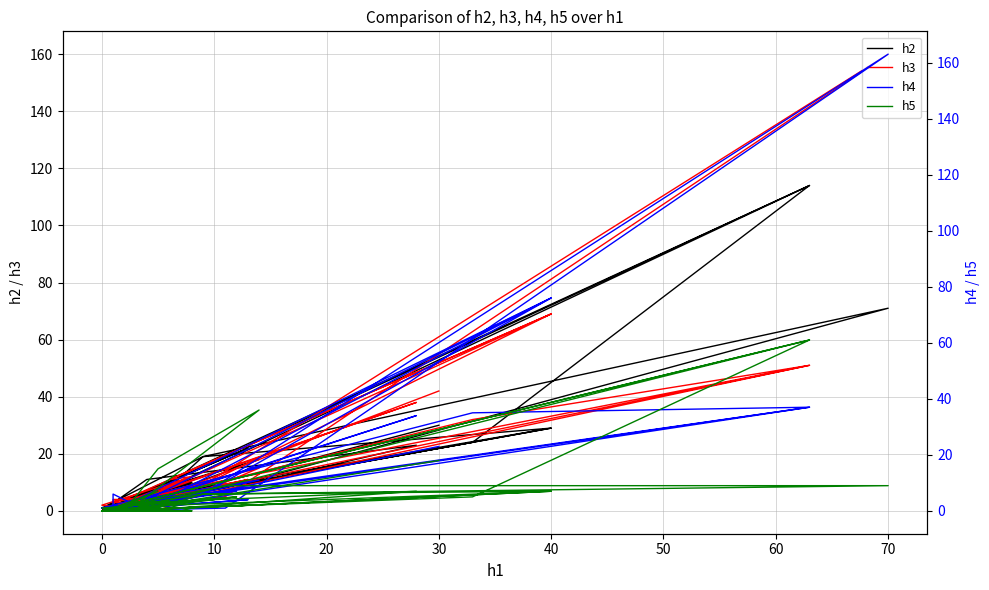

What is the value of the h4 point at the 33rd from the left?

163